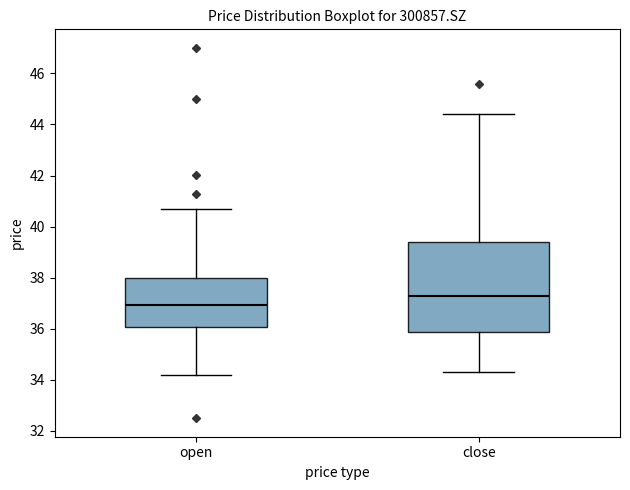

Which box has the lowest median line?

open